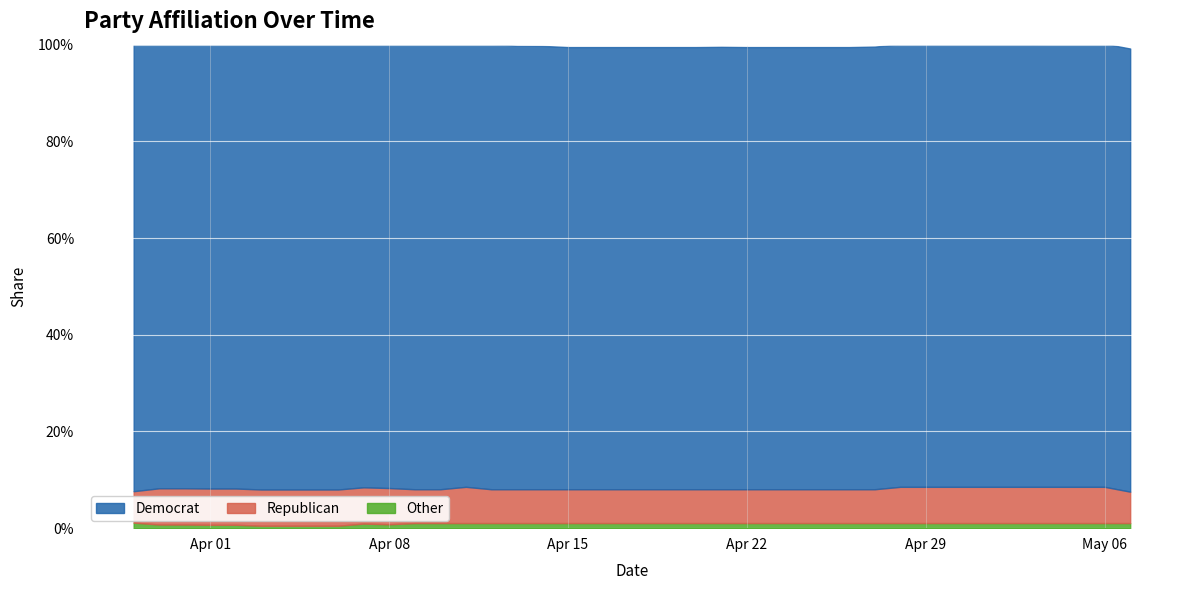

Which has a higher value, 04-22-2024 or 04-21-2024?

04-21-2024